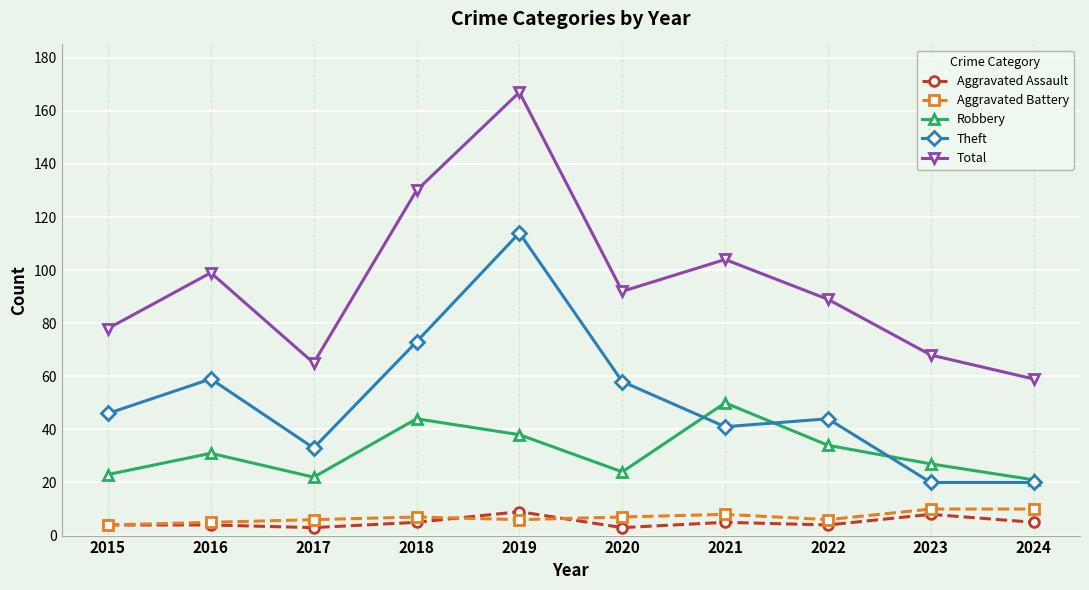

What is the sum of the Robbery values at 2022 and 2015?

57